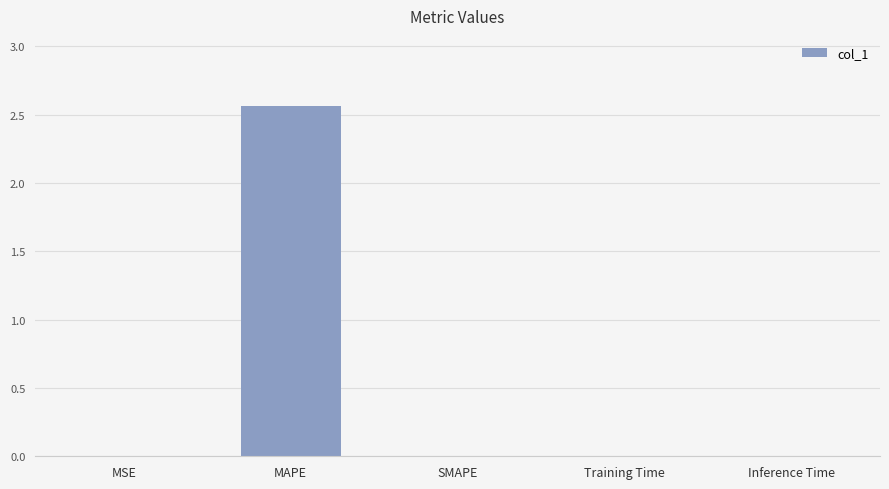

Between MAPE and Inference Time, which is larger?

MAPE